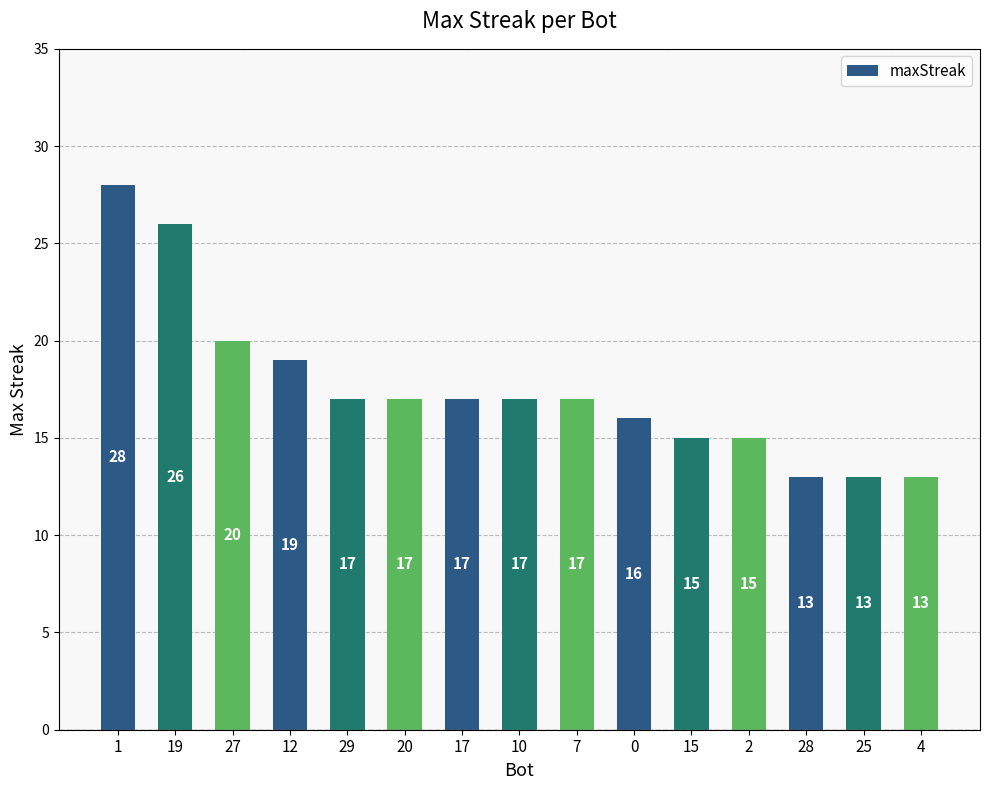

Where is the data nearest to the value 20?

27